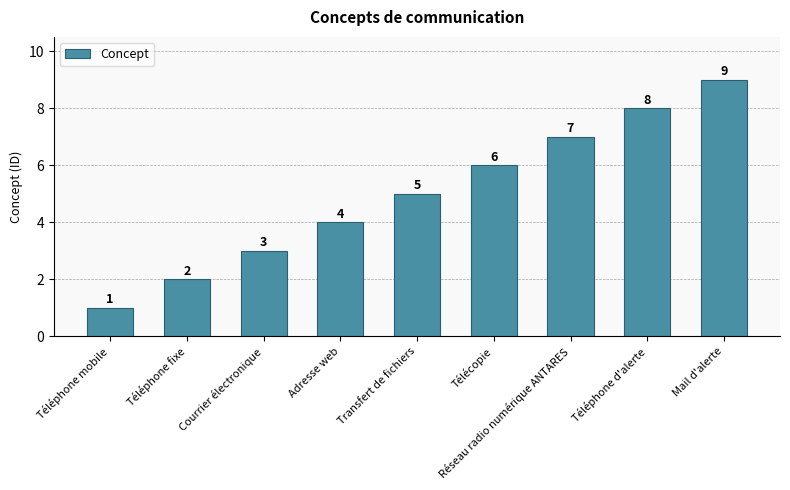

How many bars are there in total?

9